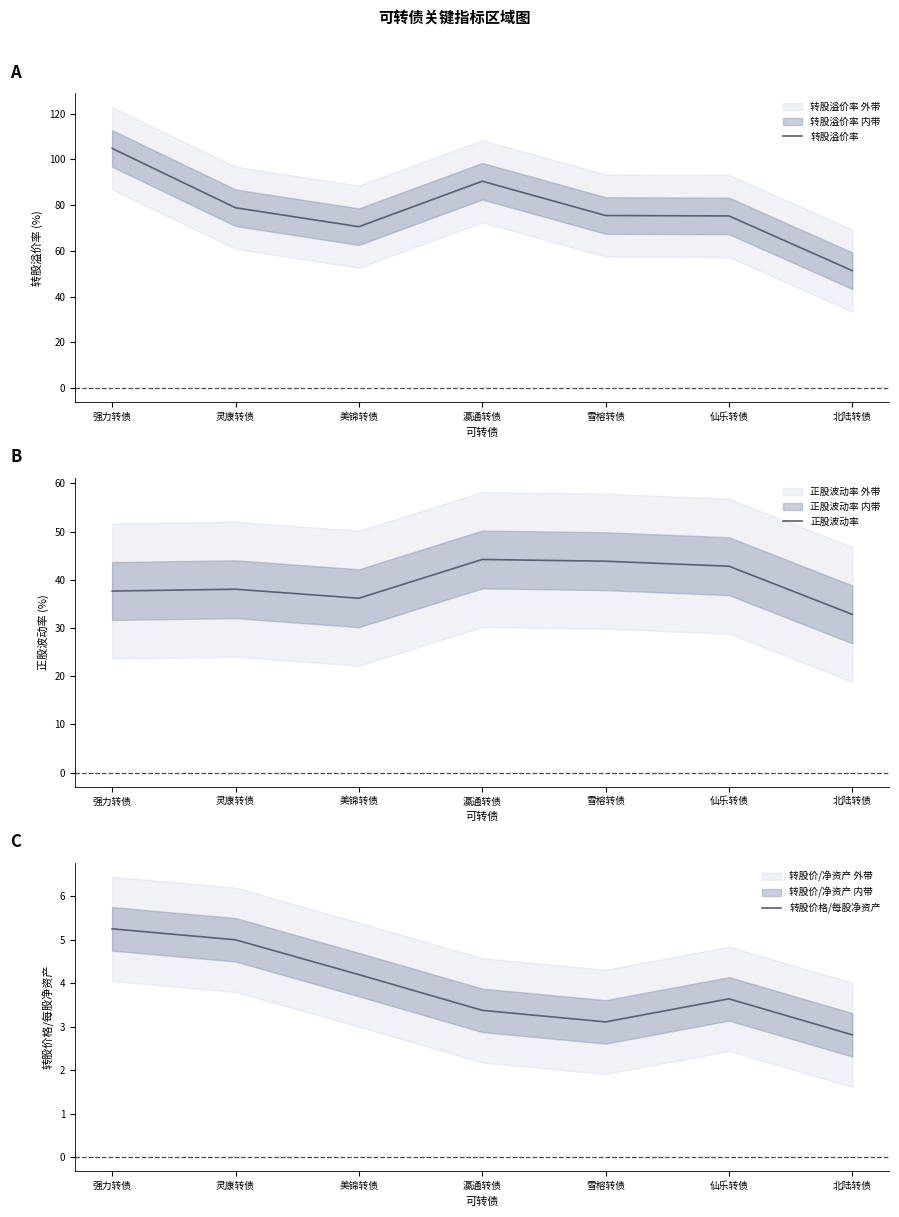

At which category does 转股溢价率 reach its first local peak?

瀛通转债